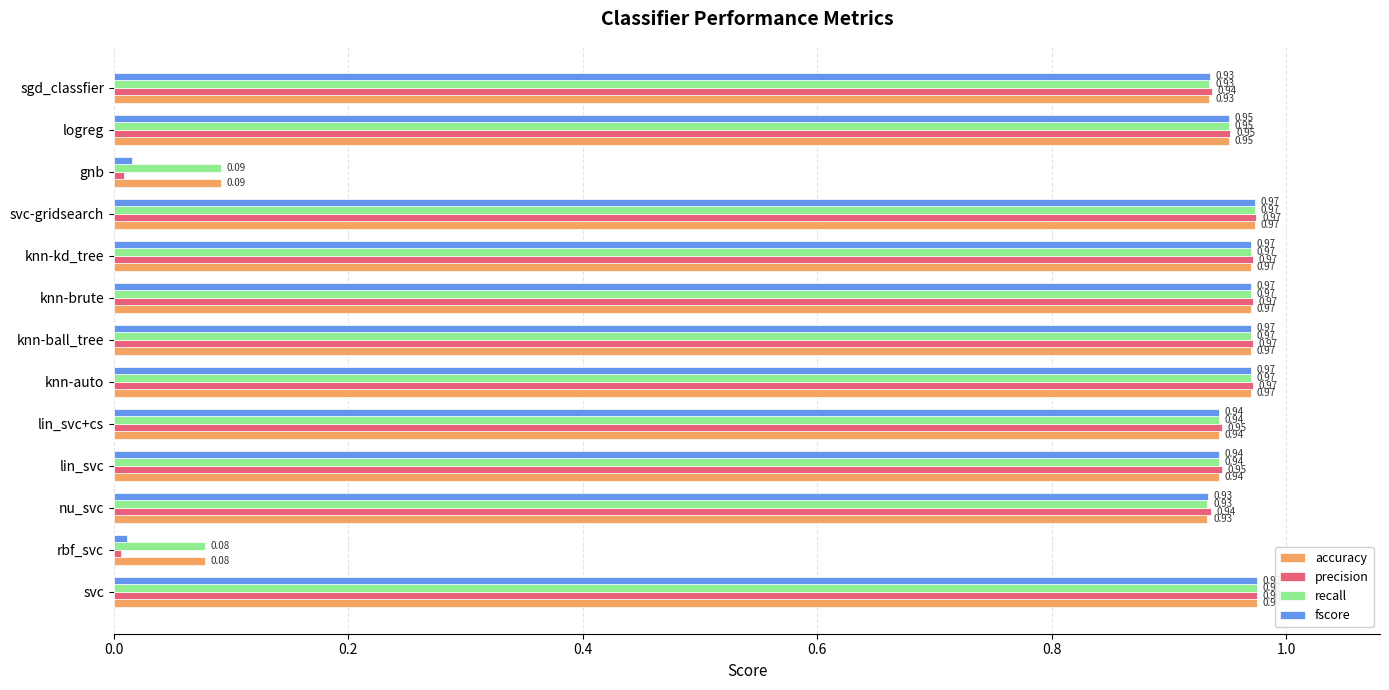

Which label corresponds to the smallest value in the chart?

rbf_svc